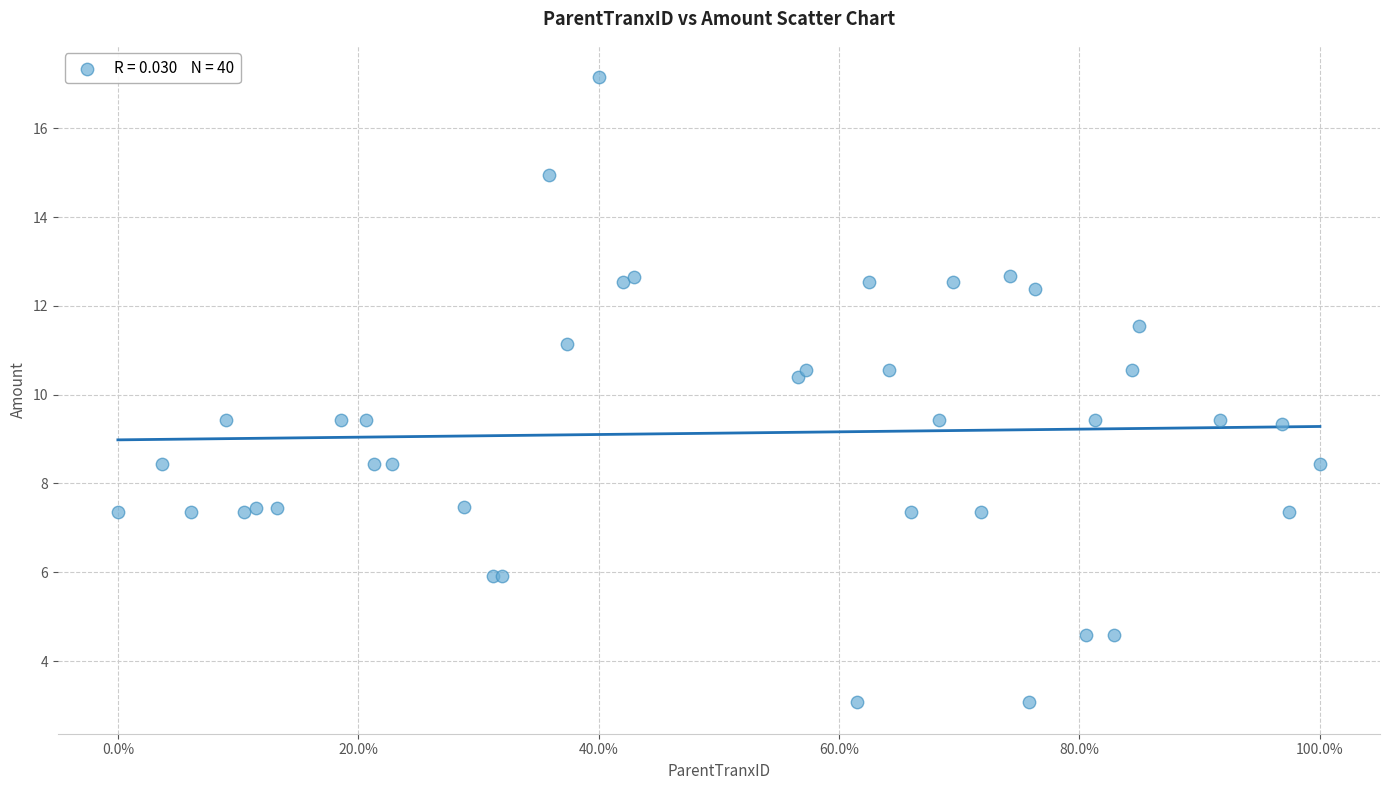

What Y value in the scatter plot is closest to 10?

10.4